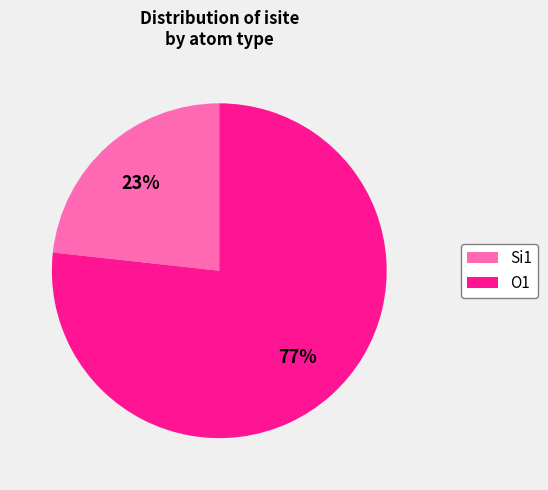

How many segments does this pie chart have?

2